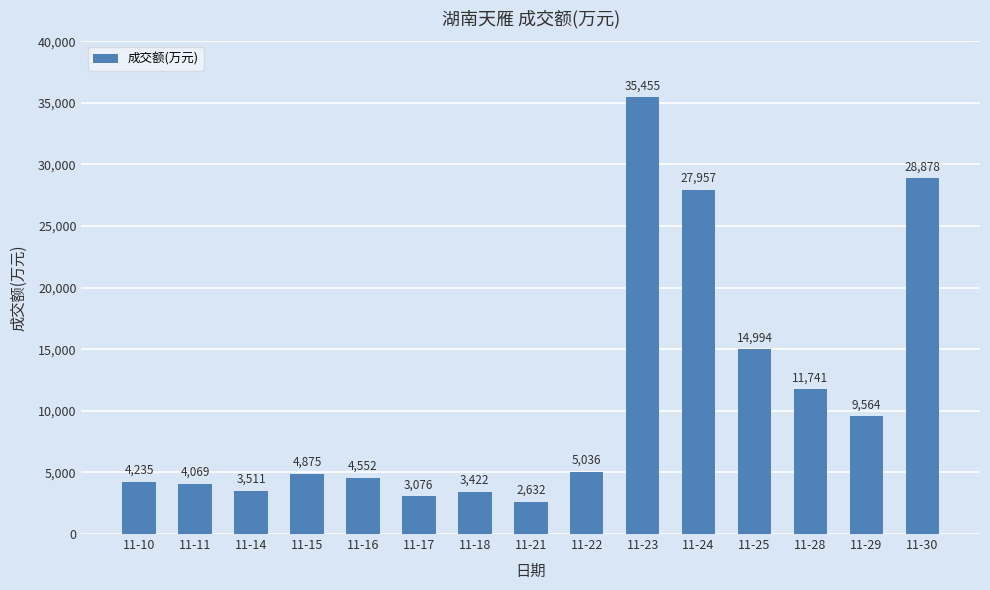

What is the smallest value displayed?

2632